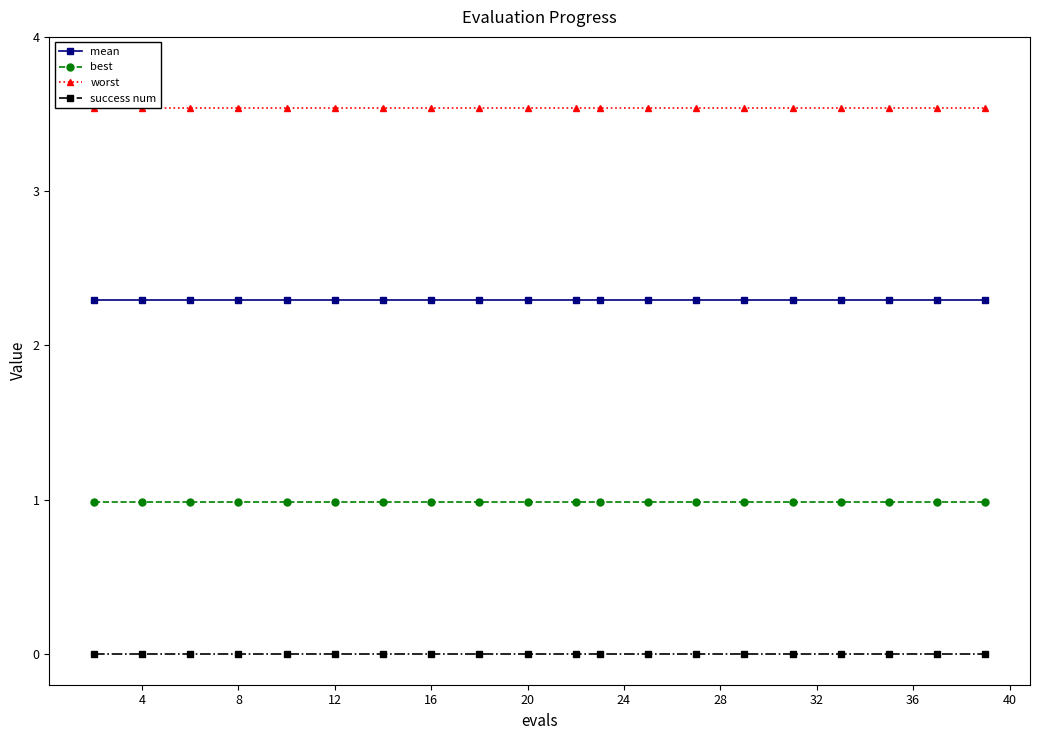

True or false: success num and worst intersect in this chart.

False